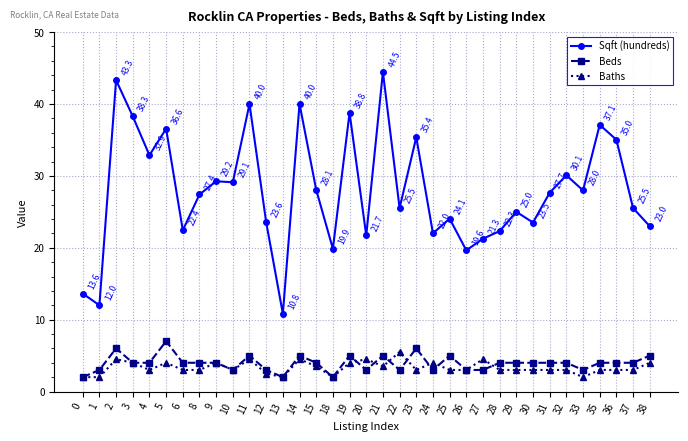

Is the value of Baths at 12 greater than the value of Sqft (hundreds) at 18?

No